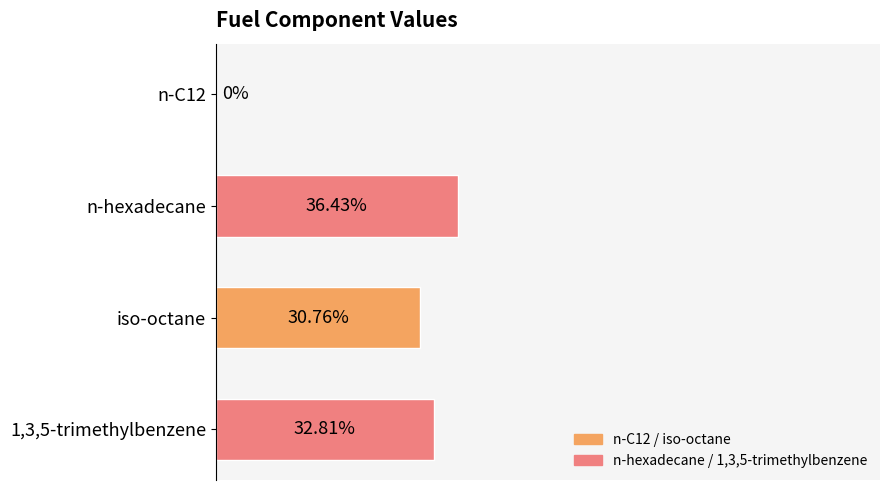

Are the bars horizontal?

Yes